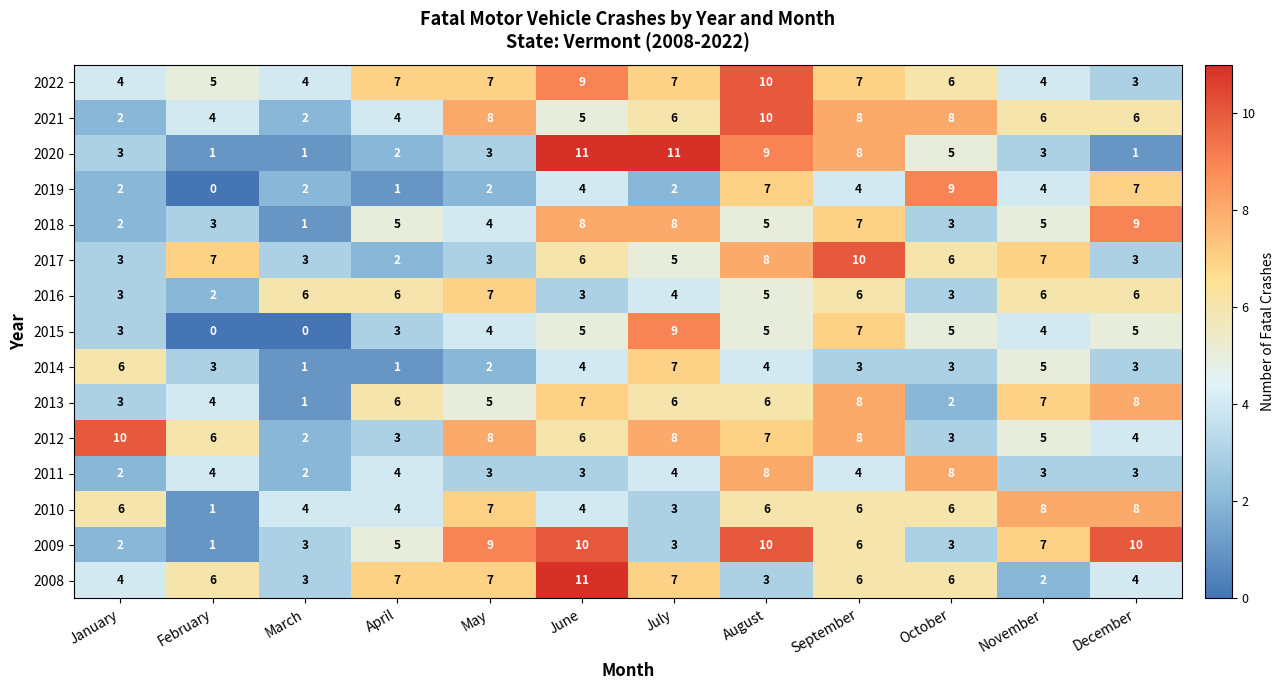

Read the 2022 value at March.

4